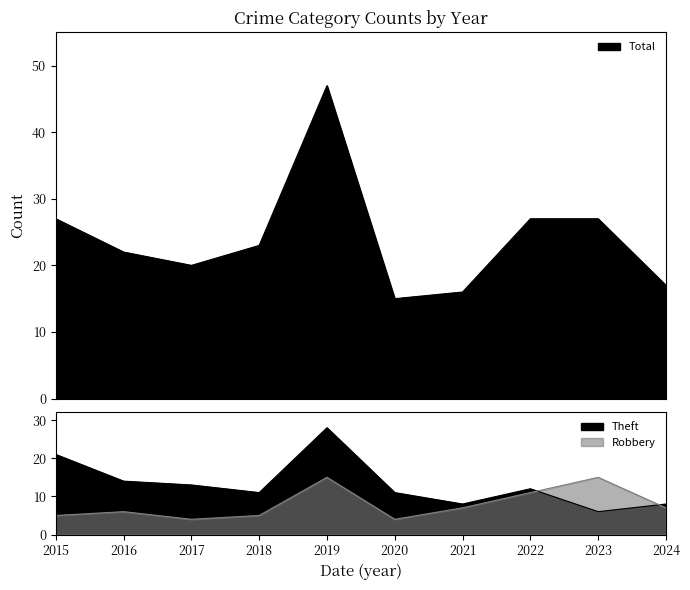

What is the sum of all Total values?

241